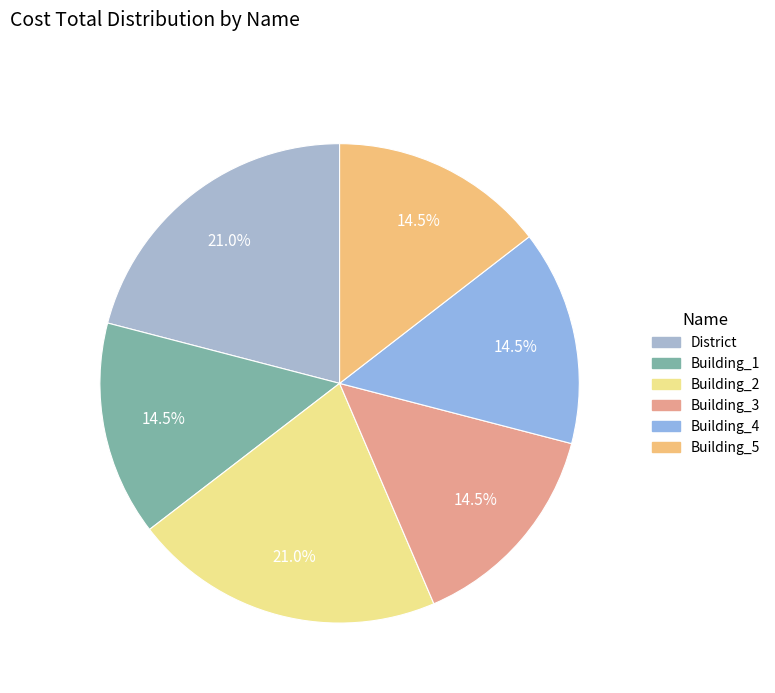

What portion of the pie excludes Building_4?

85.5%